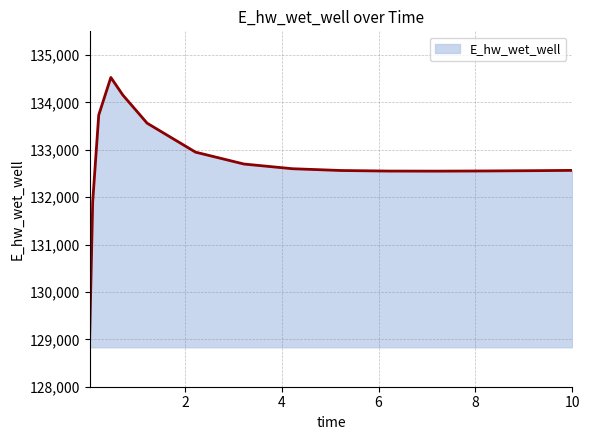

What is the greatest value displayed?

134526.5